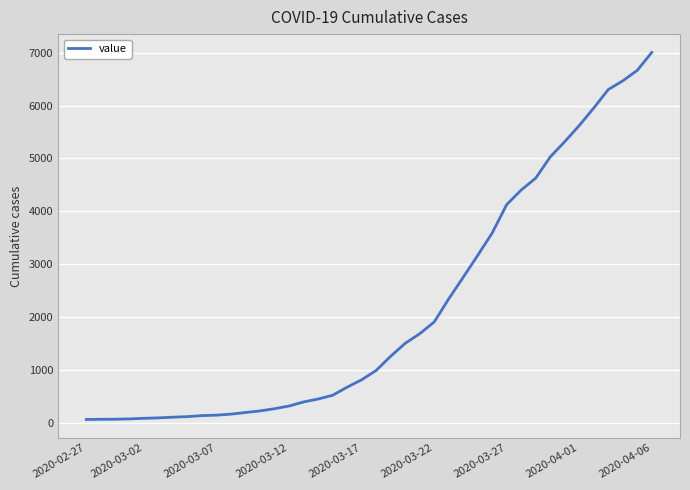

What is the maximum value shown in the chart?

7003